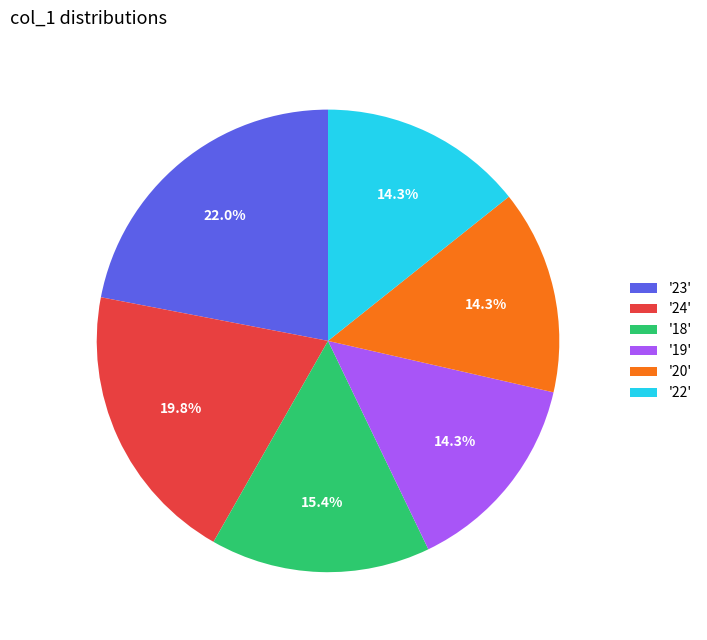

Does any single category account for the majority?

No